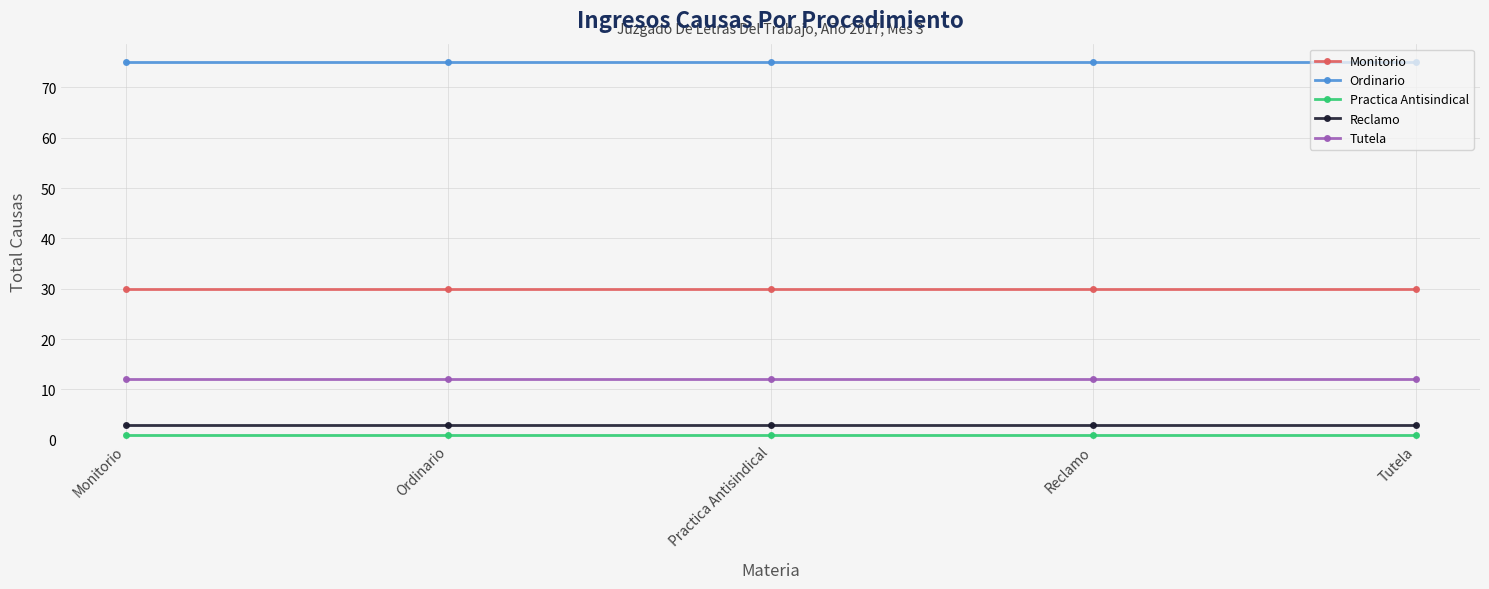

What is the label of the 1st point from the right?

Tutela